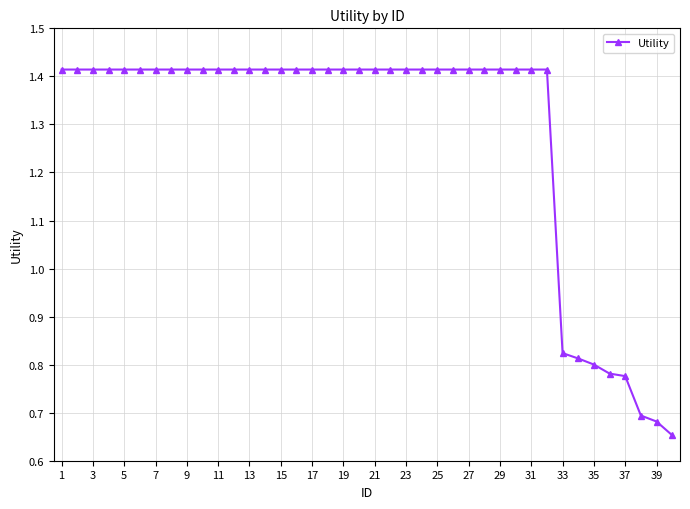

What is the sum of all values?

51.3